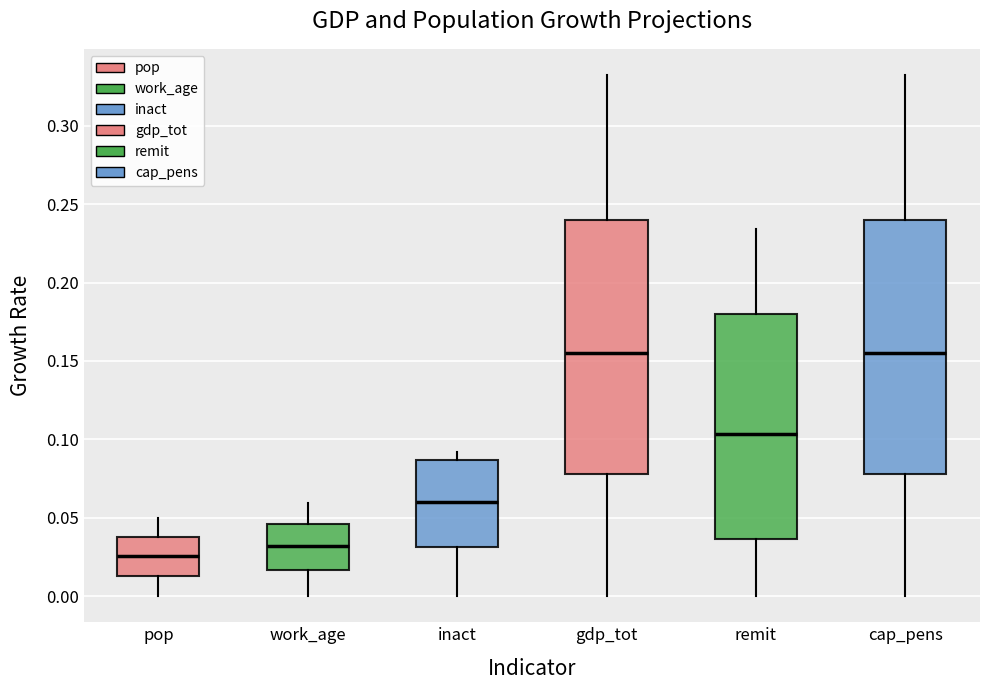

Reading left to right, read every box against the y-axis: the position of its median line, the range the box covers, and the ends of its whiskers. The values are not printed on the chart, so give them approximately, as read against the axis.

pop: median 0.025, box 0.015 to 0.040, whiskers 0.000 to 0.050
work_age: median 0.030, box 0.015 to 0.045, whiskers 0.000 to 0.060
inact: median 0.060, box 0.030 to 0.085, whiskers 0.000 to 0.090
gdp_tot: median 0.155, box 0.080 to 0.240, whiskers 0.000 to 0.330
remit: median 0.105, box 0.035 to 0.180, whiskers 0.000 to 0.235
cap_pens: median 0.155, box 0.080 to 0.240, whiskers 0.000 to 0.330